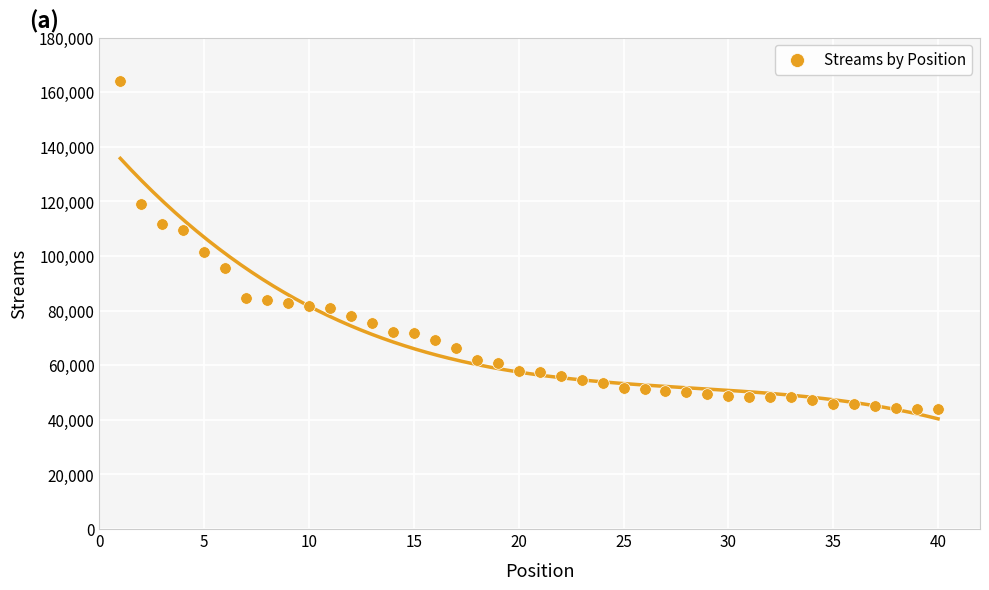

What Y value in the scatter plot is closest to 103990?

101526